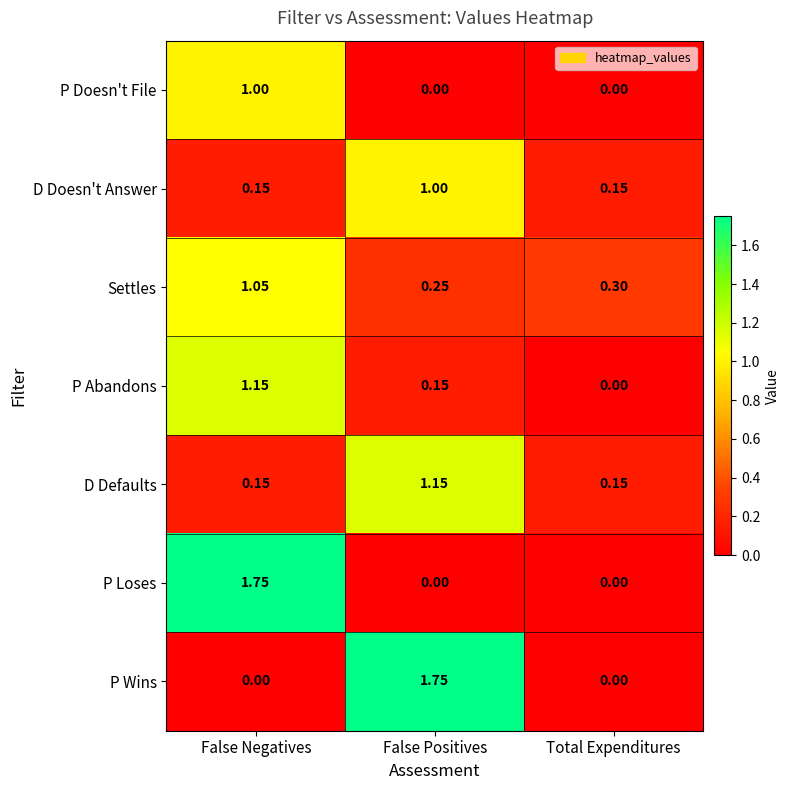

At which label does Settles reach its minimum?

False Positives